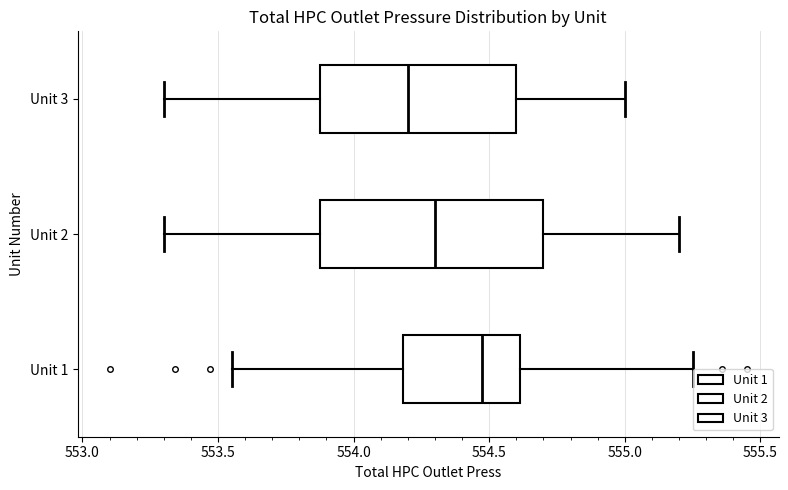

Reading bottom to top, transcribe this box plot: for each box, give where its median line is, the range the box spans, and where its two whiskers end, as read against the x-axis. The values are not printed on the chart, so give them approximately, as read against the axis.

Unit 1: median 554.50, box 554.20 to 554.60, whiskers 553.55 to 555.25
Unit 2: median 554.30, box 553.90 to 554.70, whiskers 553.30 to 555.20
Unit 3: median 554.20, box 553.90 to 554.60, whiskers 553.30 to 555.00